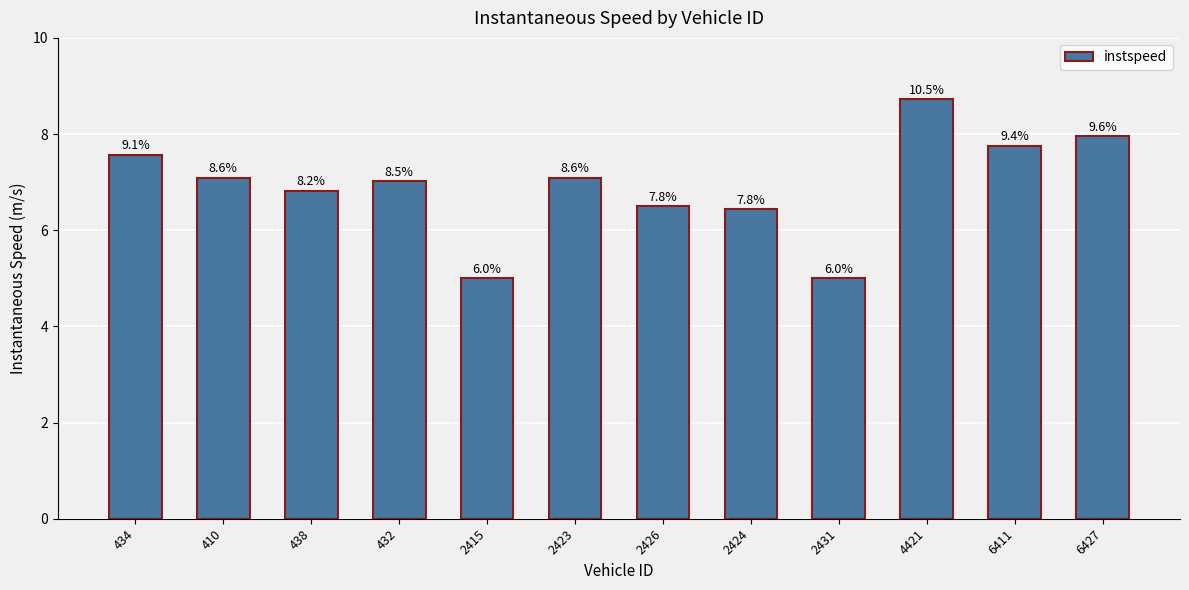

What is the maximum value shown in the chart?

8.7